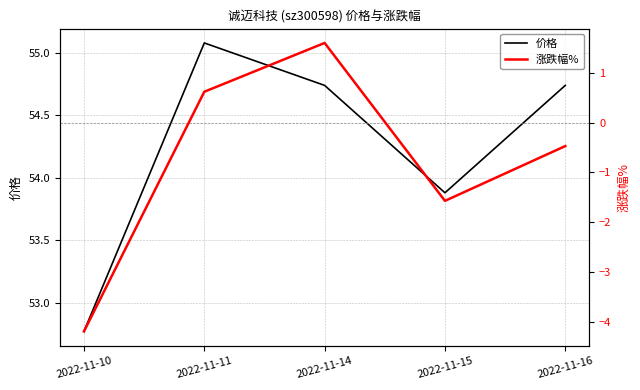

What value does the 价格 series have at 2022-11-16?

54.7